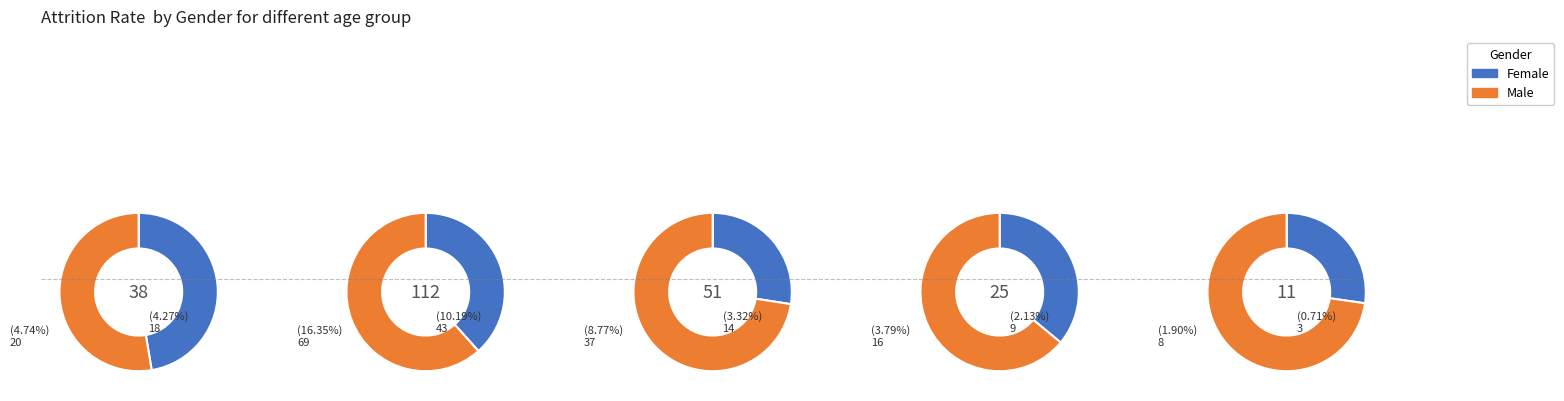

To the nearest percent, what is the difference between the 0 and 3 slice percentages?

10%